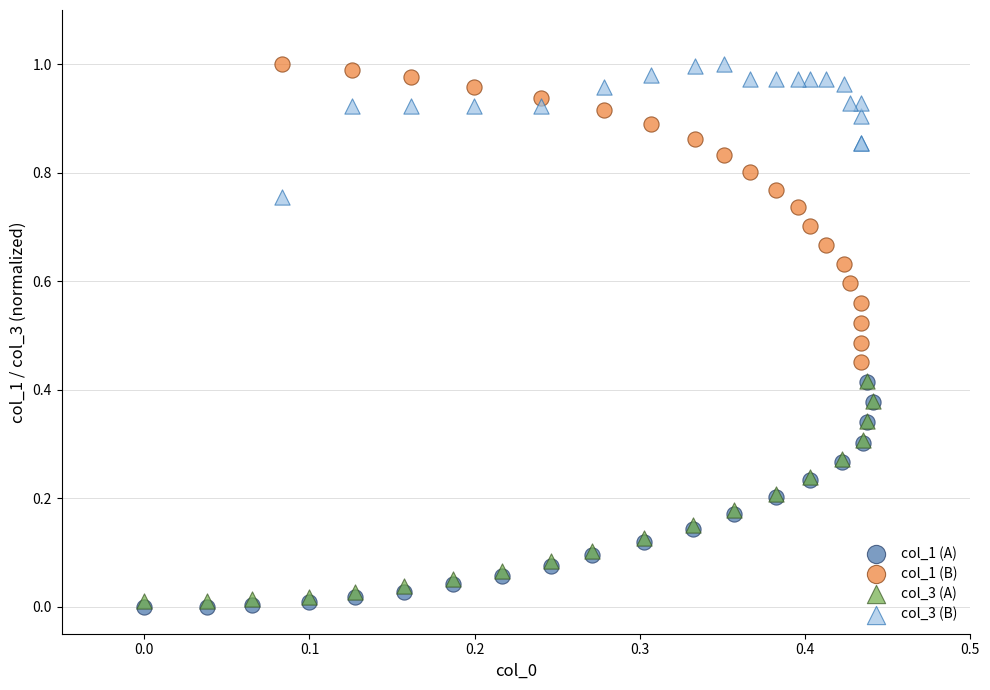

Which series has the widest spread of Y values?

col_1 (B)